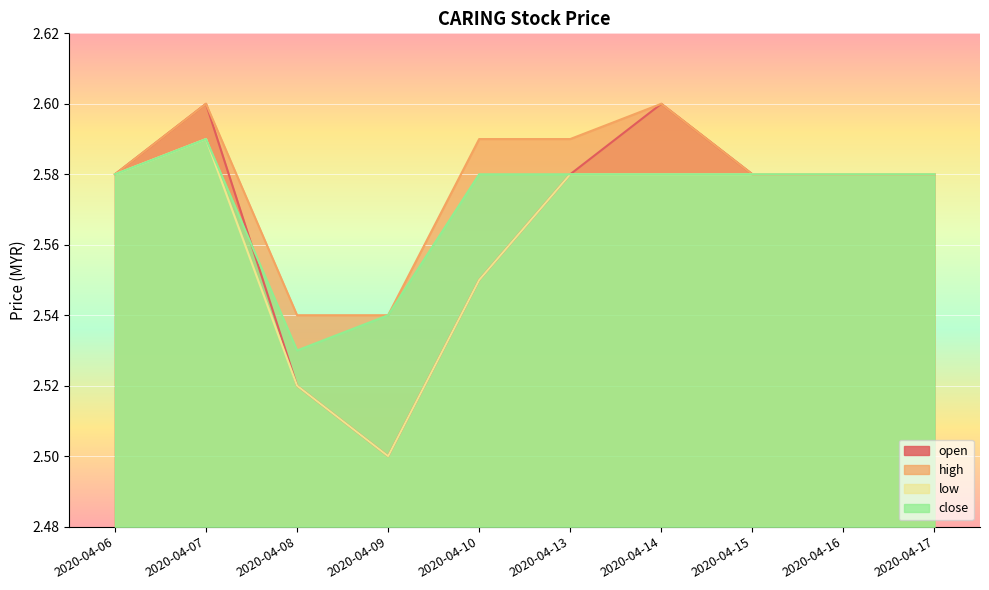

True or false: low and open cross at least once.

False